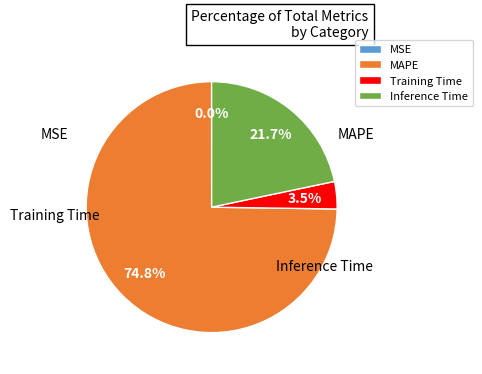

Combined, what portion of the pie is Training Time and MAPE?

78.3%